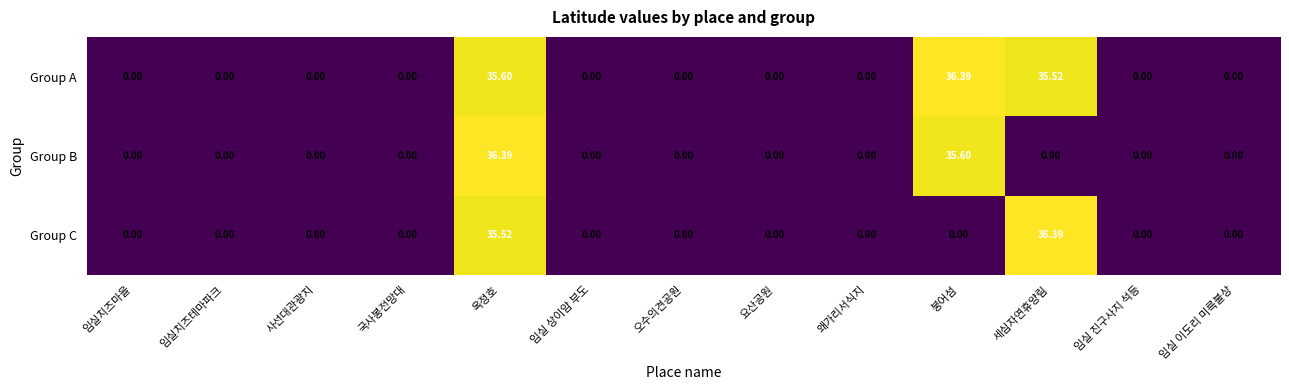

Where is Group B nearest to the value 18?

붕어섬